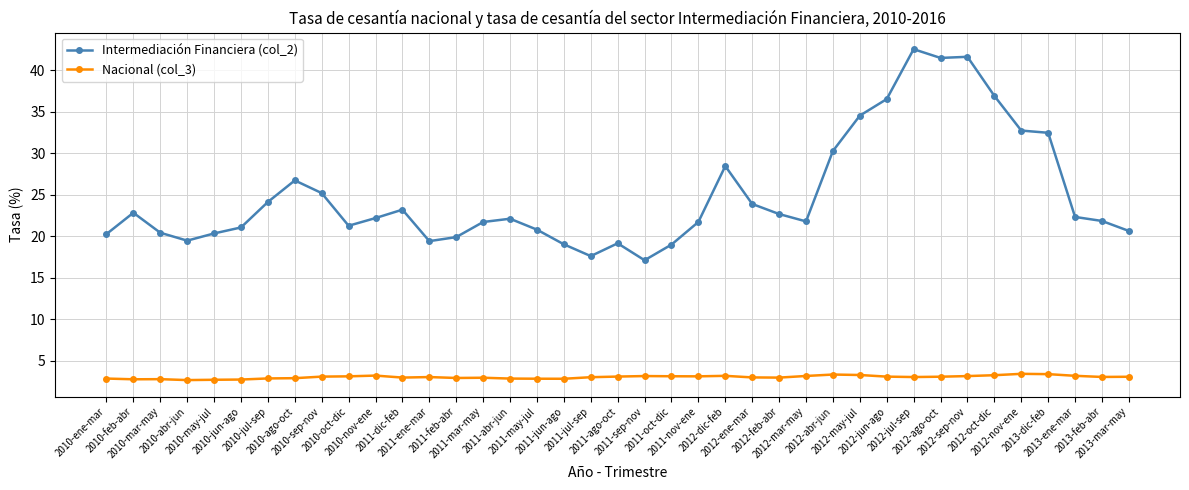

True or false: Nacional (col_3) has more than 2 interior local peaks.

True